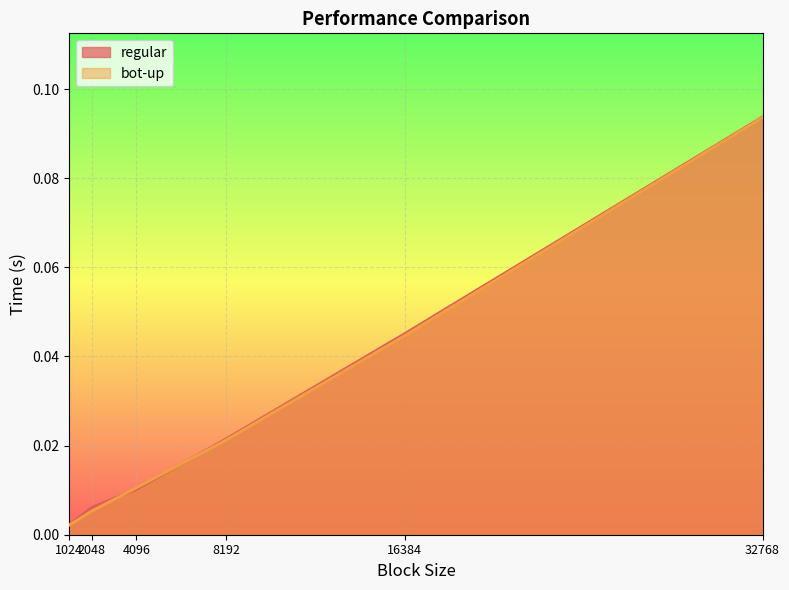

At which category is the sum across all series the highest?

32768